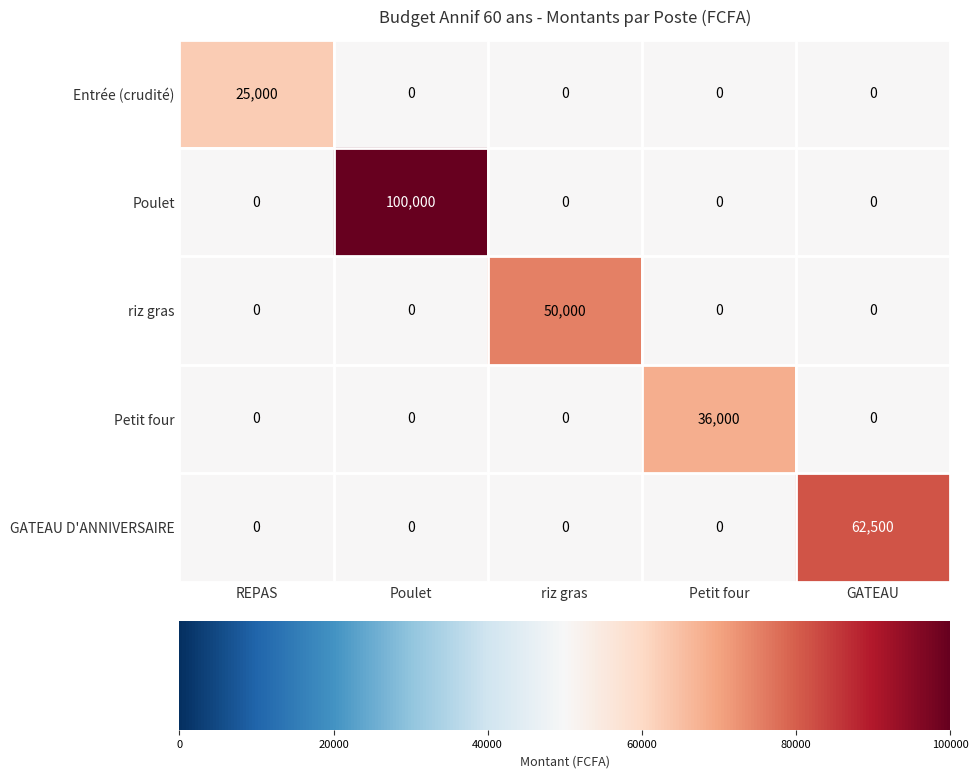

What is the difference between the maximum and second lowest values in the riz gras series?

50000